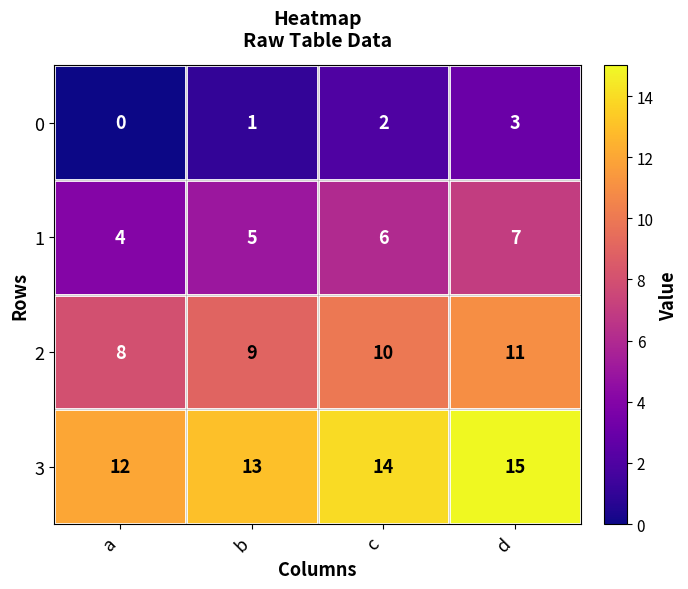

What is the average value of the 1 series?

6